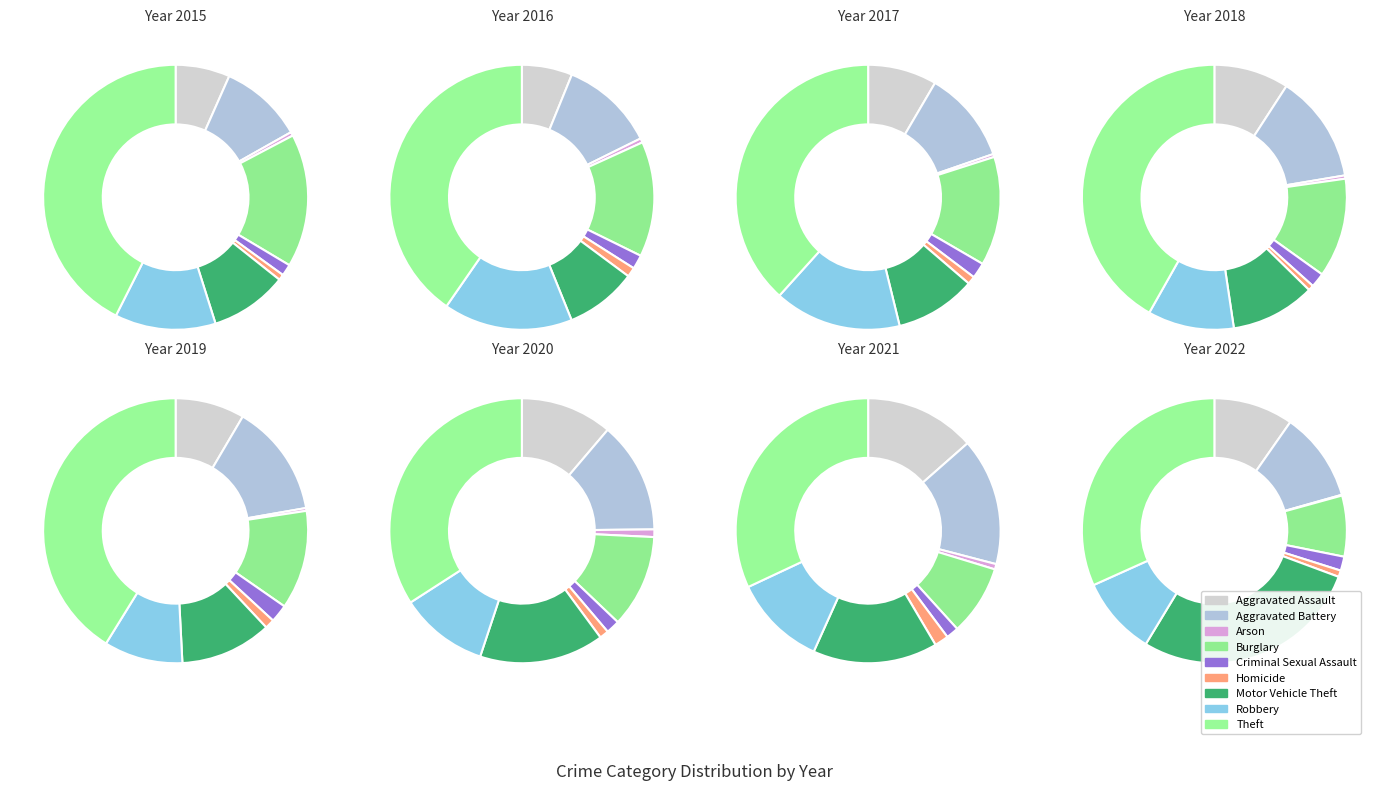

What is the change in value from Aggravated Battery to Motor Vehicle Theft?

-18